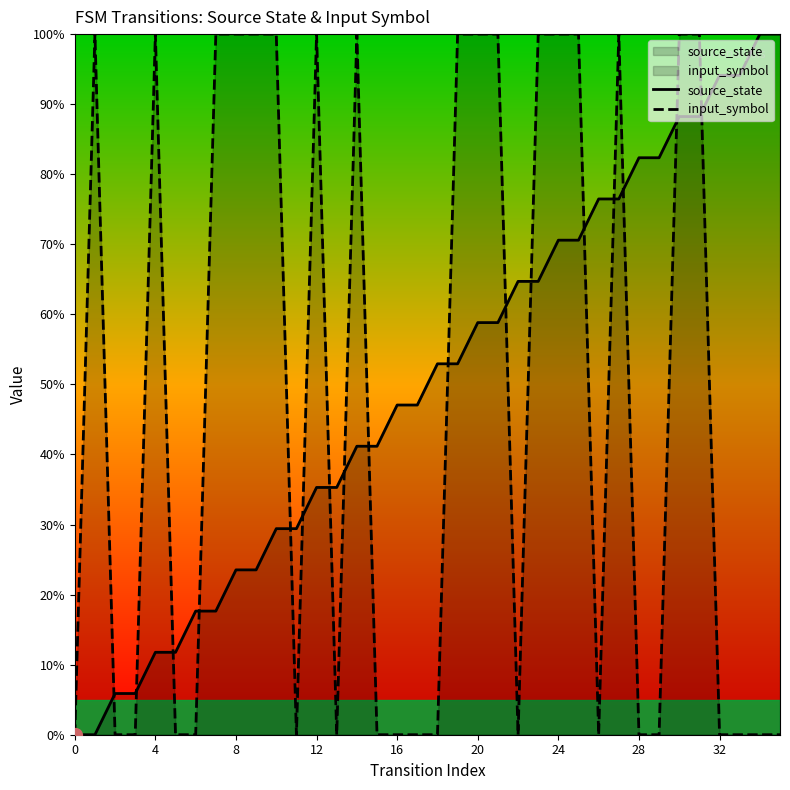

At 32, list the series in order from smallest to largest.

input_symbol, source_state